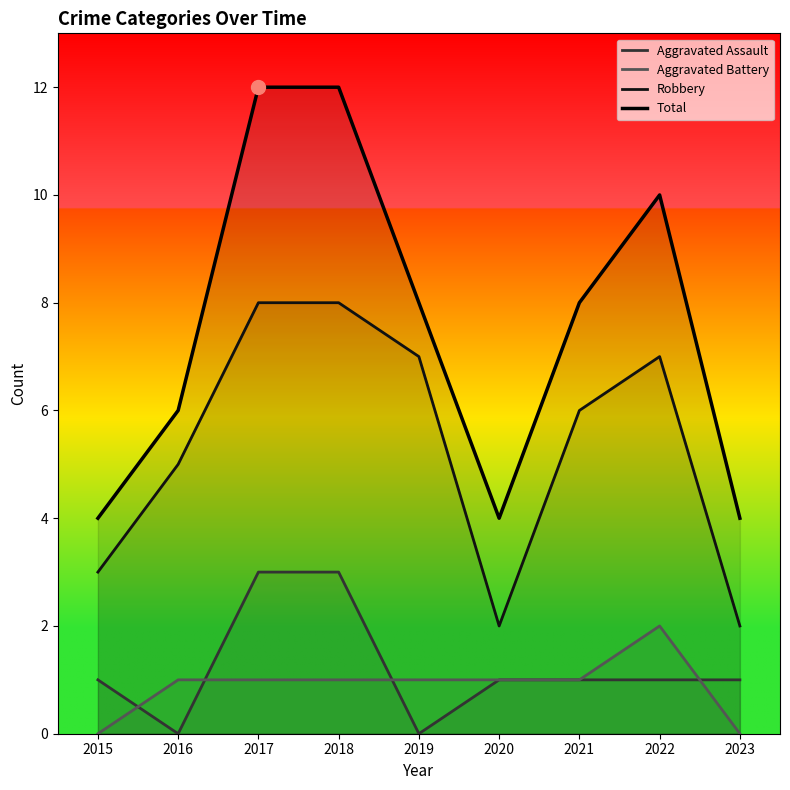

Where is the first local maximum for Aggravated Battery?

2022